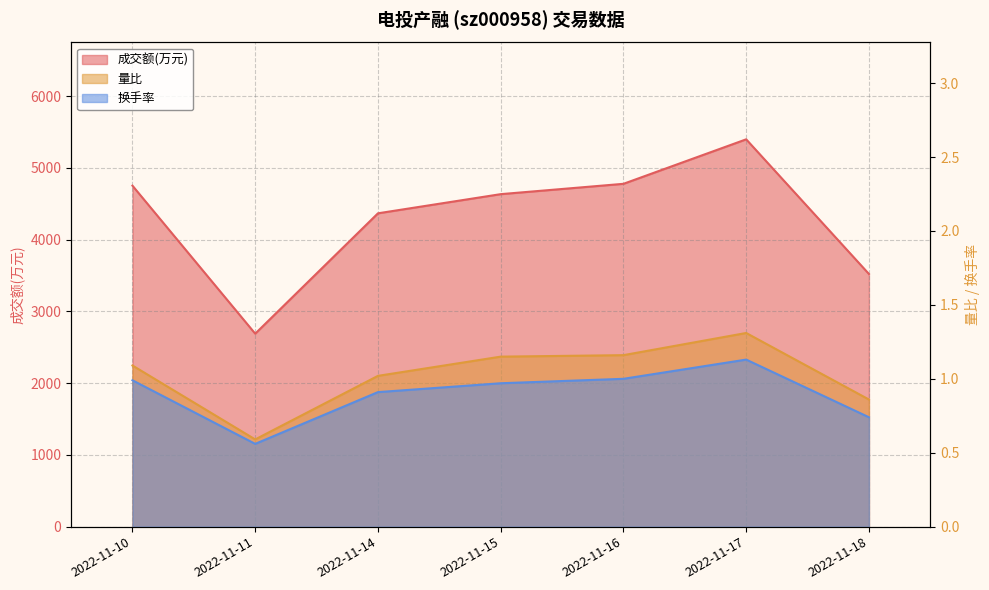

Which label corresponds to the largest value in the chart?

2022-11-17